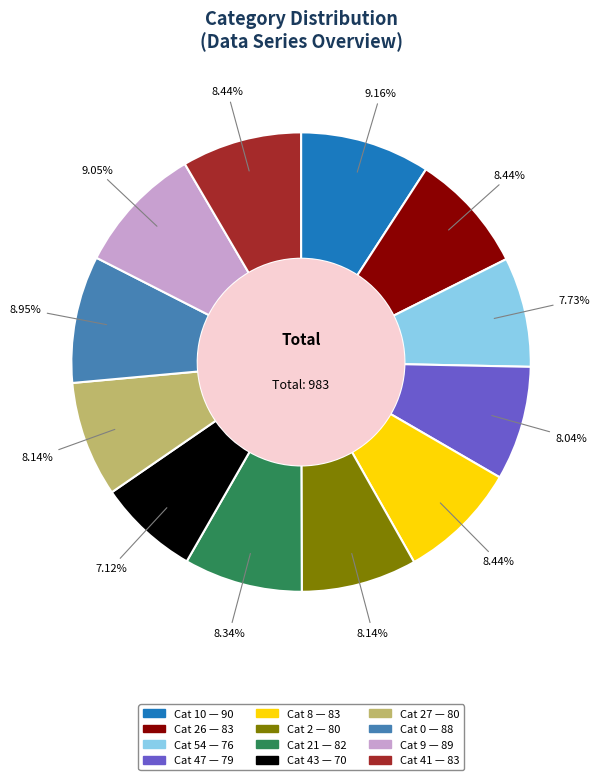

Count the number of slices in the pie.

12